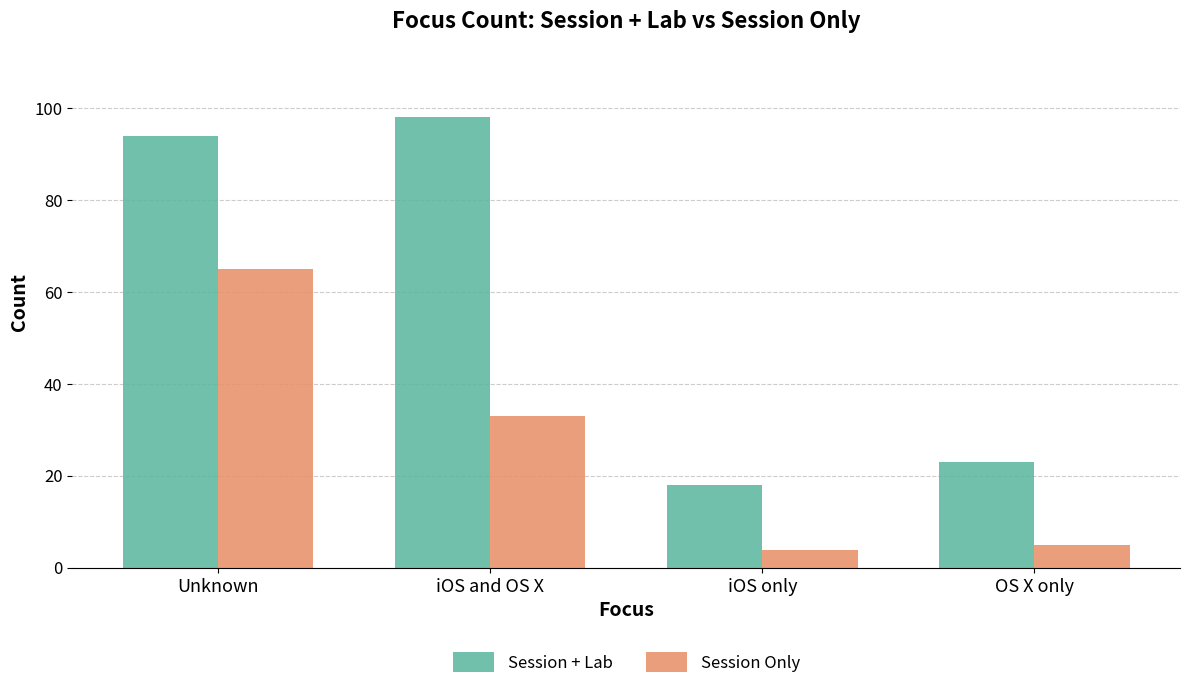

At which category does the chart reach its peak across all series?

iOS and OS X